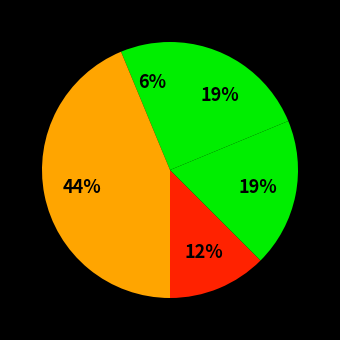

Count the number of slices in the pie.

5